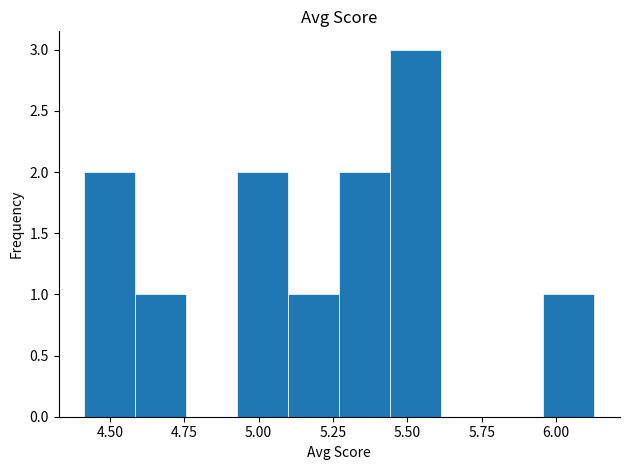

Around what value on the x-axis is the tallest bar? Give the approximate position of its centre, as read against the axis.

5.55